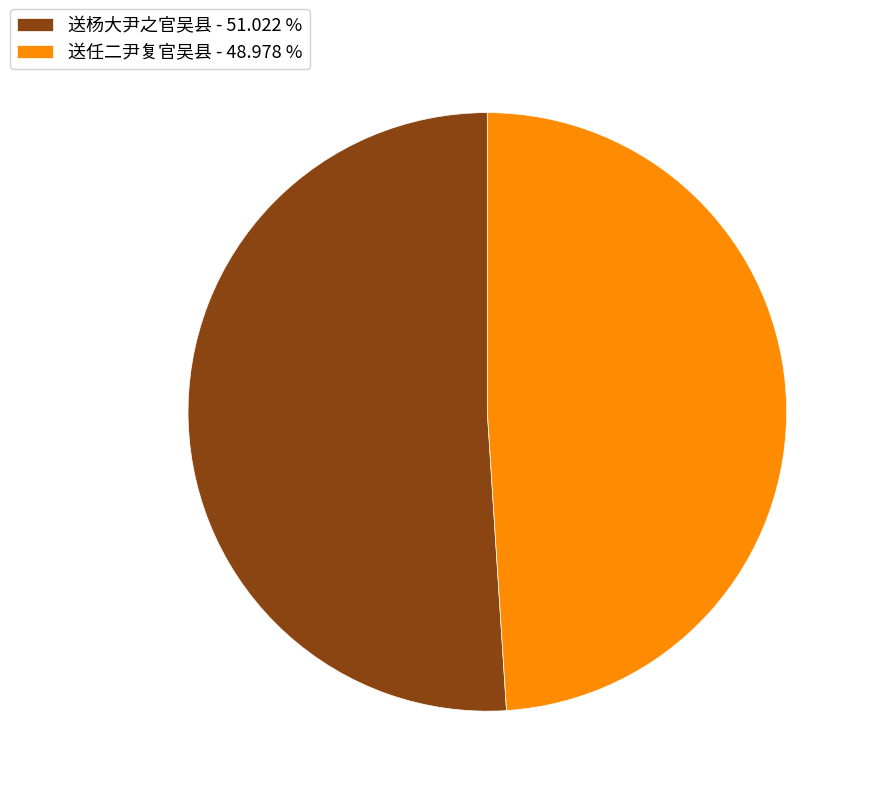

The 送任二尹复官吴县 slice represents 49% of the pie. True or false?

True